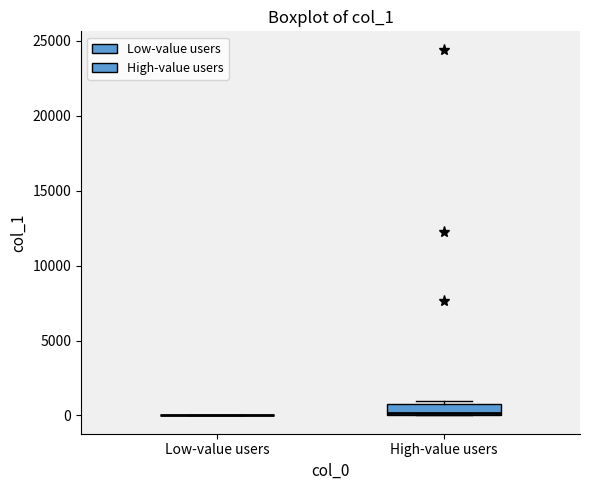

Reading left to right, read every box against the y-axis: the position of its median line, the range the box covers, and the ends of its whiskers. The values are not printed on the chart, so give them approximately, as read against the axis.

Low-value users: box collapsed to a line at 0, whiskers 0 to 0
High-value users: median 0 (drawn on the box's lower edge), box 0 to 1000, whiskers 0 to 1000 (just above the box's upper edge)